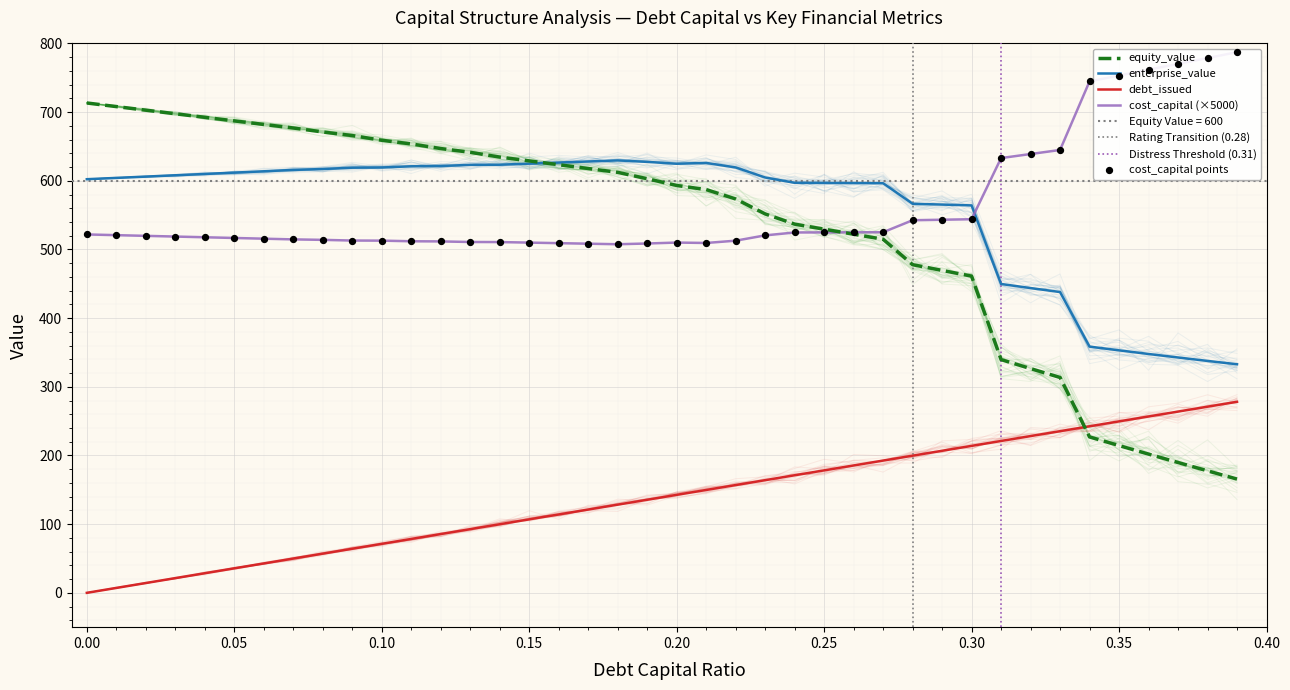

Is the value of debt_issued at 0.34 greater than the value of equity_value at 0.14?

No